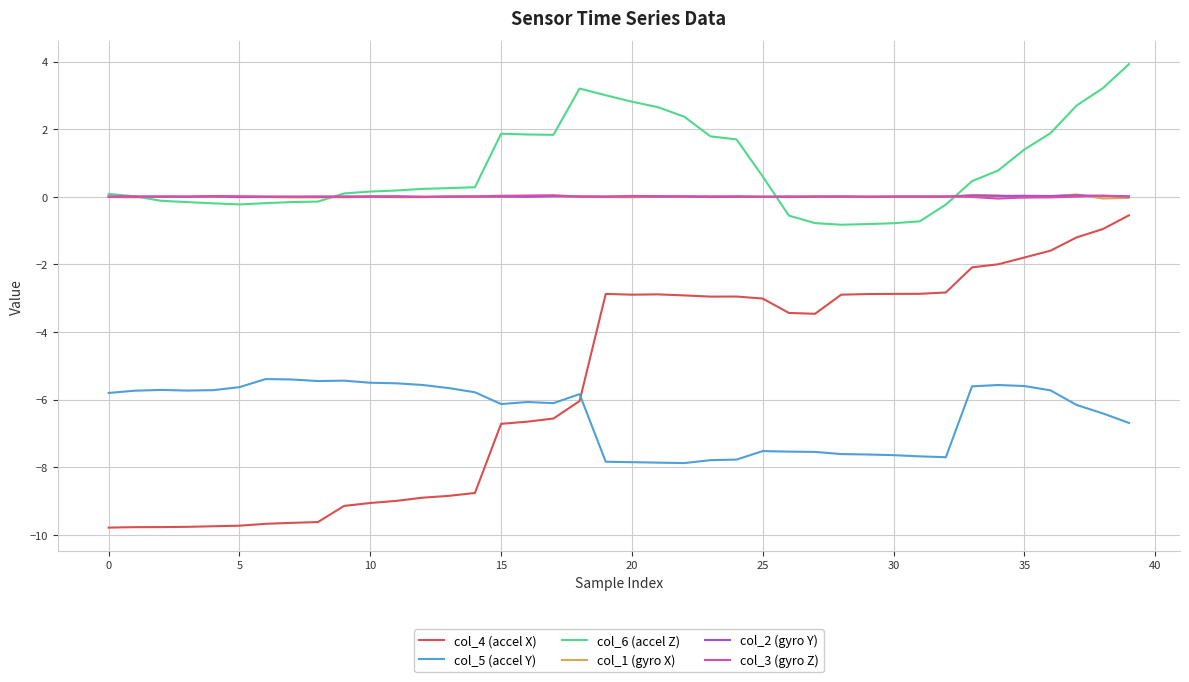

After their last crossing, which series has the higher values: col_1 (gyro X) or col_6 (accel Z)?

col_6 (accel Z)